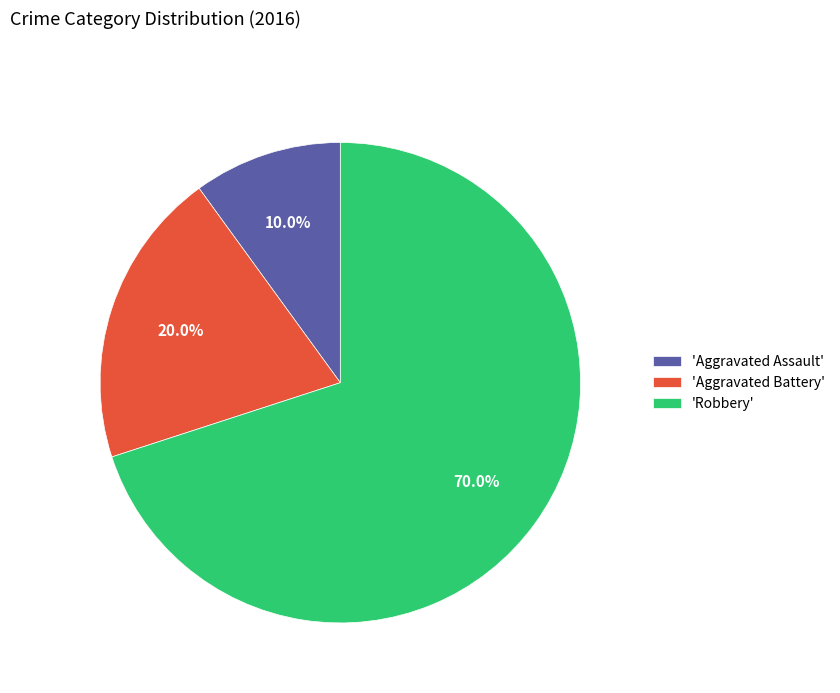

How many segments does this pie chart have?

3